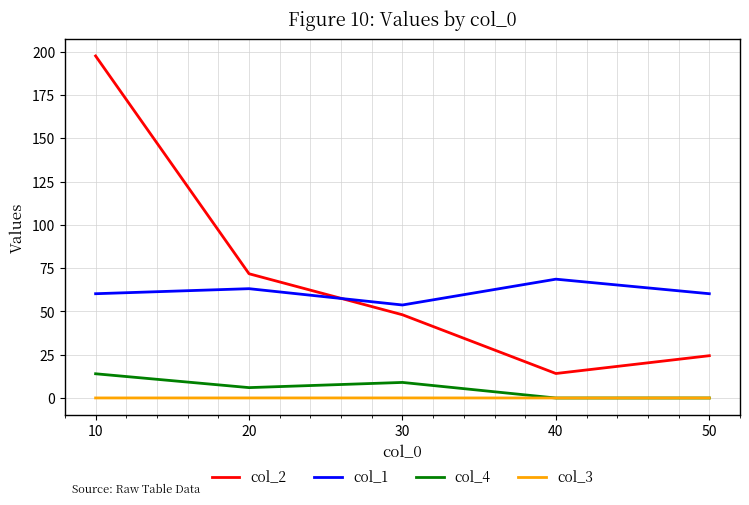

At which category does col_2 reach its first local valley?

40